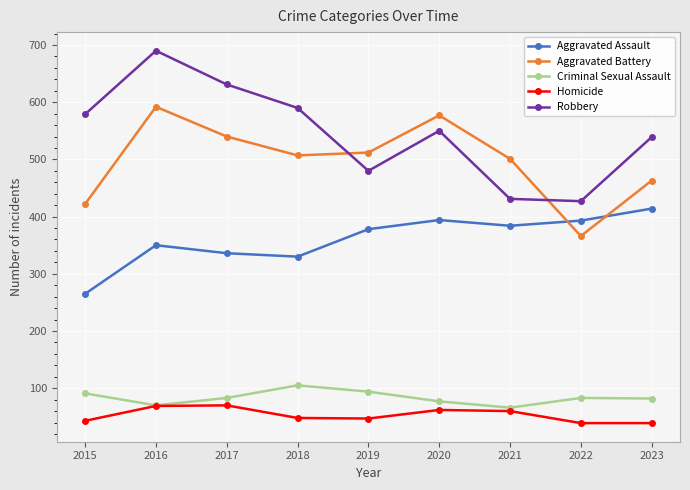

True or false: Aggravated Battery and Homicide intersect in this chart.

False